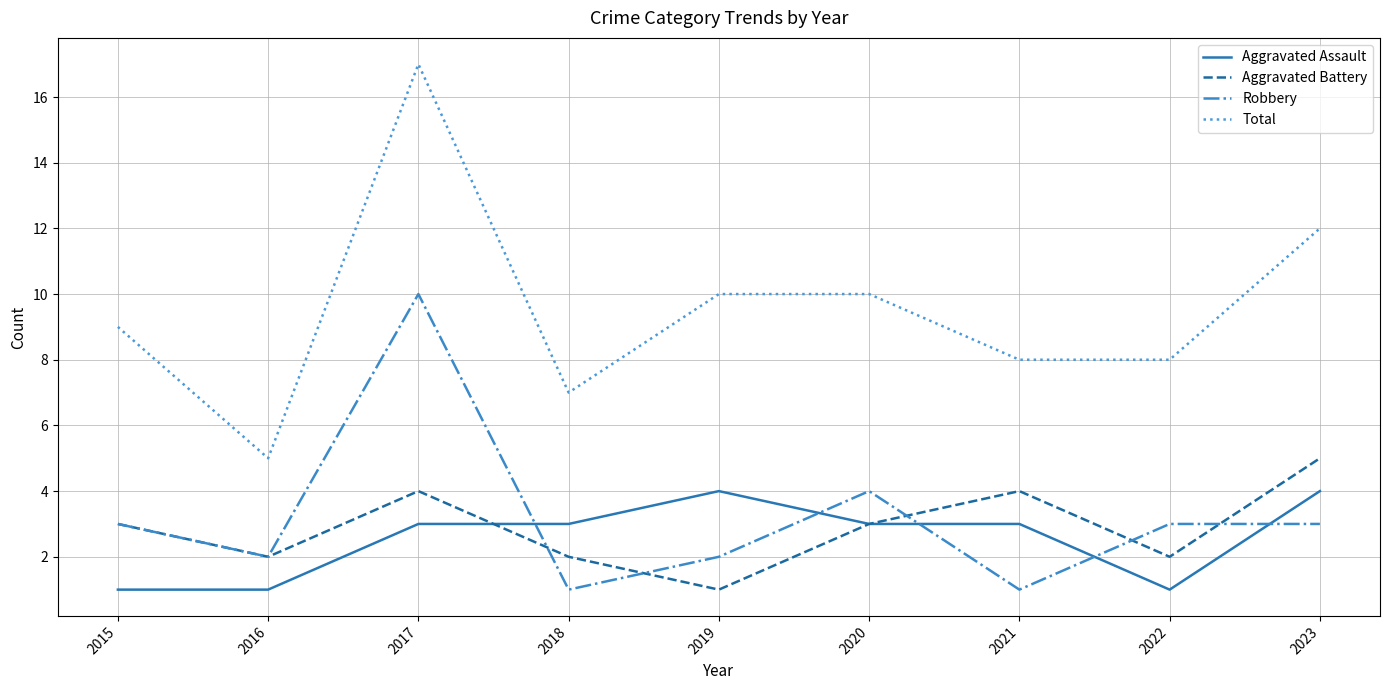

Where is Robbery nearest to the value 5?

2020